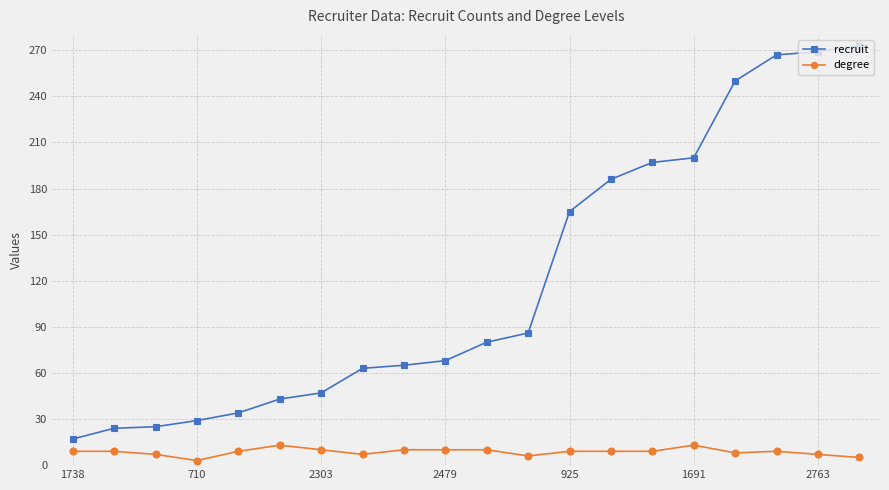

Which series has the largest range (max minus min)?

recruit